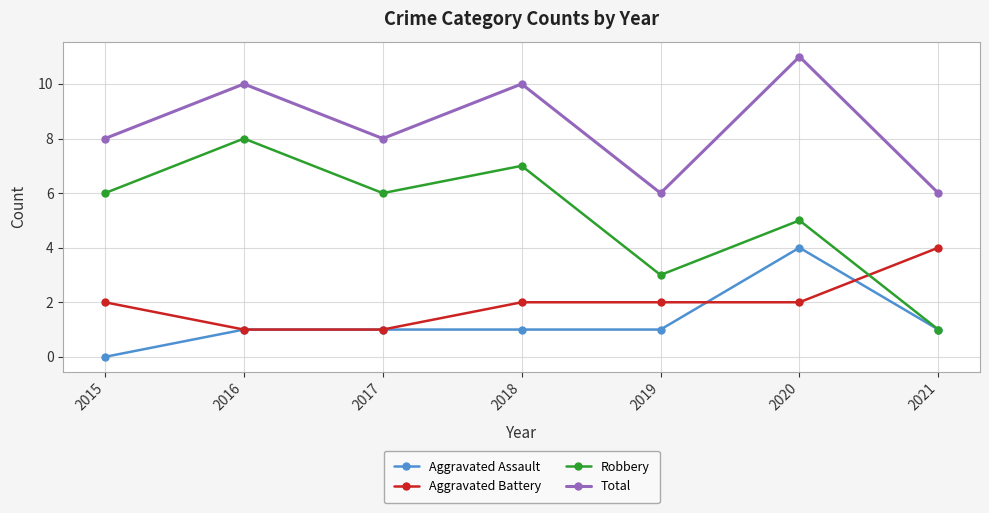

What is the lowest value of the Total series?

6